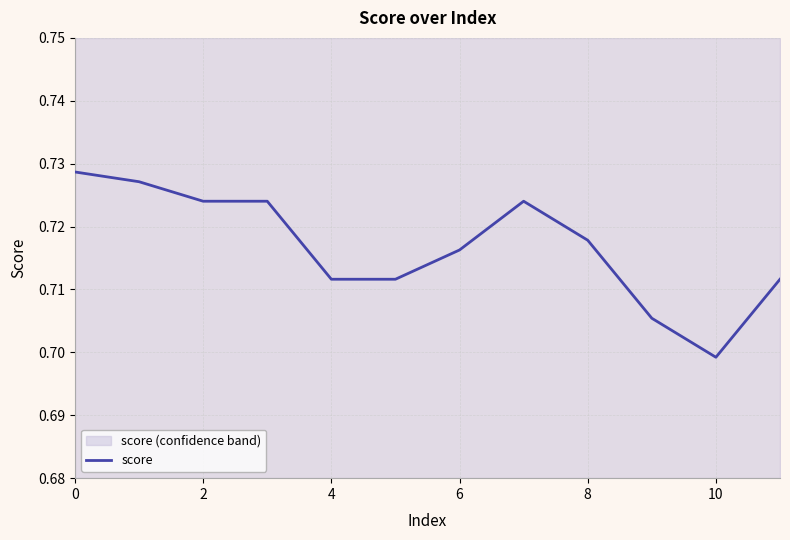

The score series shows 0.9 at 8. True or false?

False